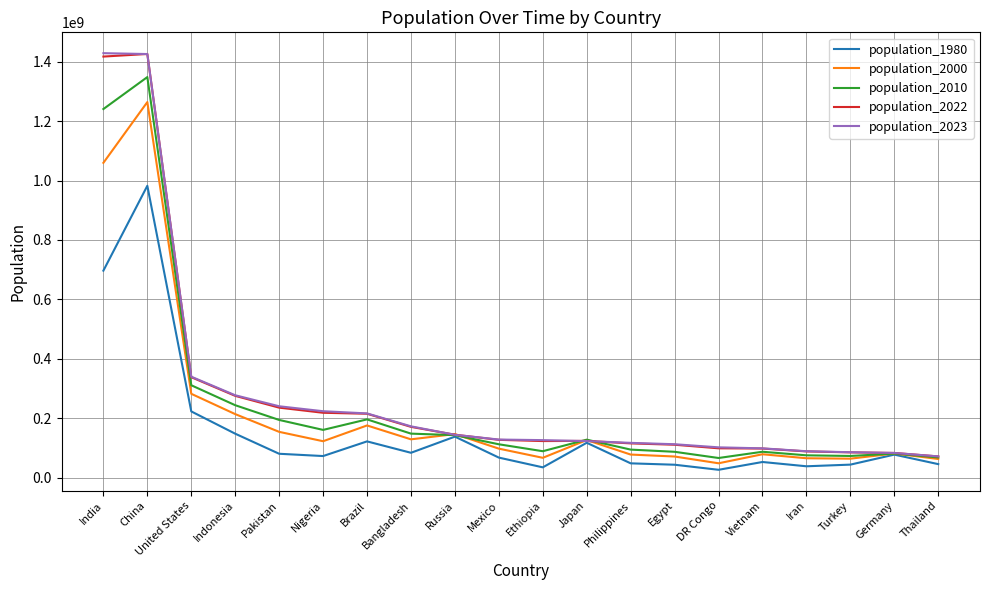

How many distinct data groups are displayed?

5